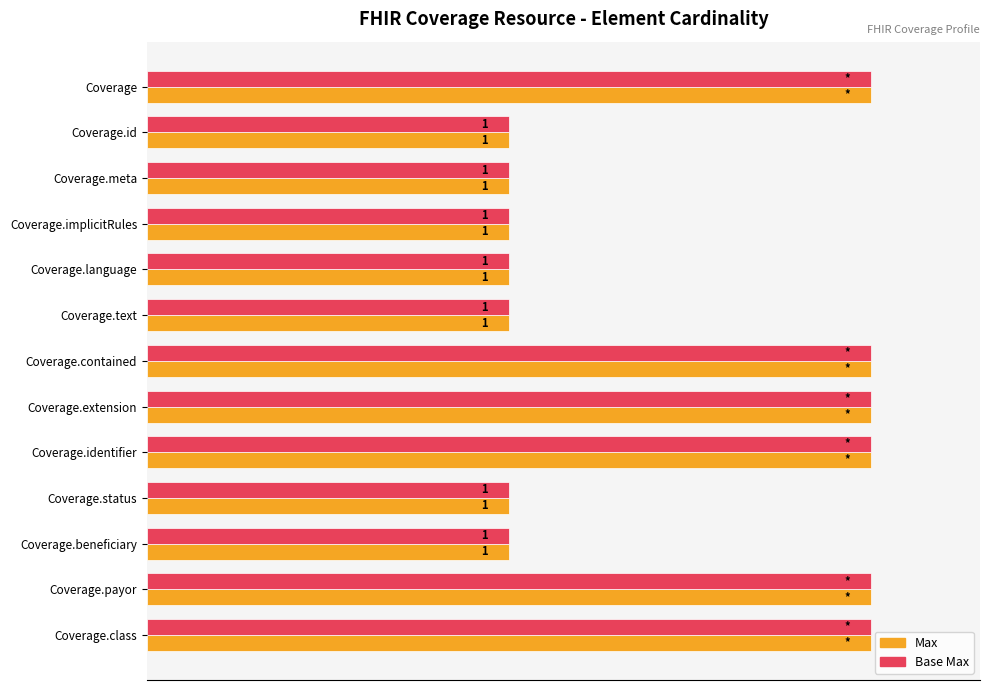

What are all the series names shown in the legend?

Max, Base Max